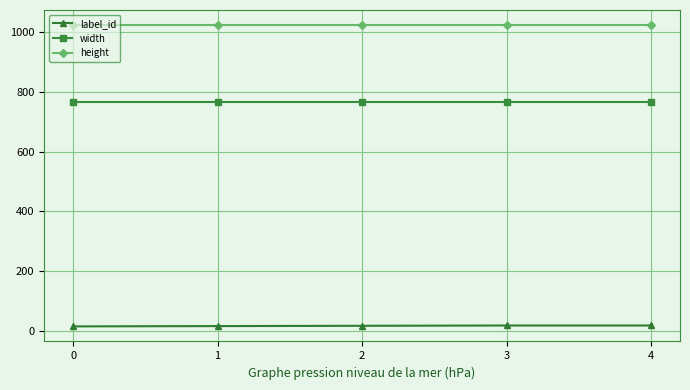

What is the lowest value of the width series?

768